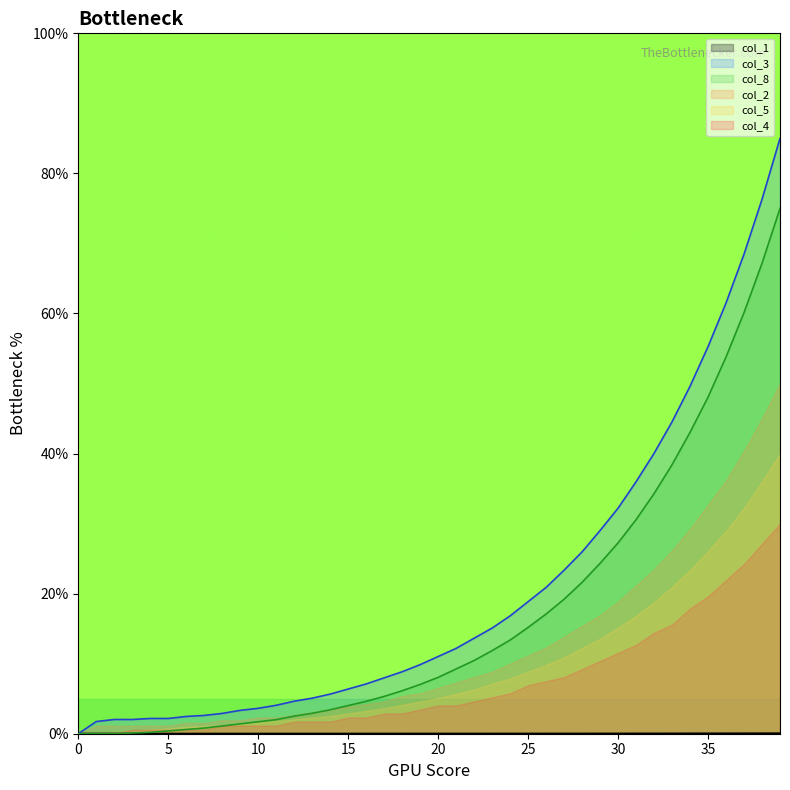

True or false: col_3 has a value of 6.1 at 18.

True